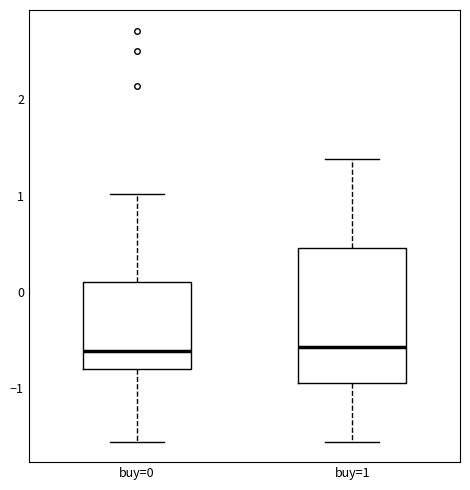

Reading left to right, read every box against the y-axis: the position of its median line, the range the box covers, and the ends of its whiskers. The values are not printed on the chart, so give them approximately, as read against the axis.

buy=0: median -0.6, box -0.8 to 0.1, whiskers -1.6 to 1.0
buy=1: median -0.6, box -0.9 to 0.5, whiskers -1.6 to 1.4